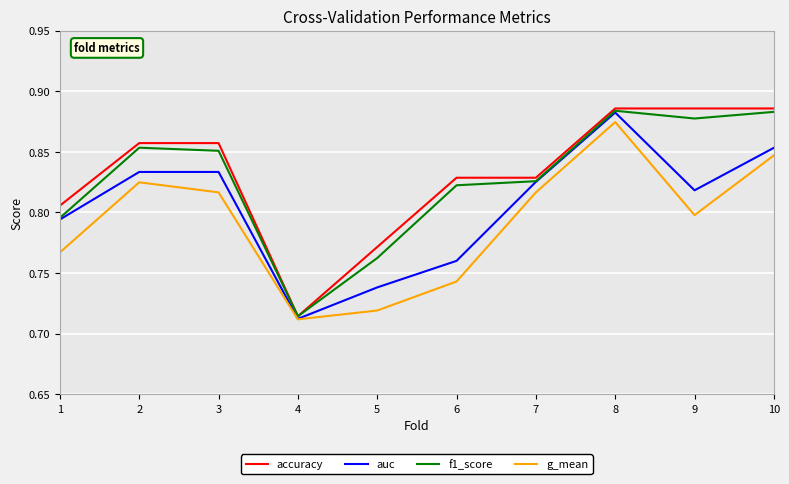

At which label is g_mean closest to 0?

4